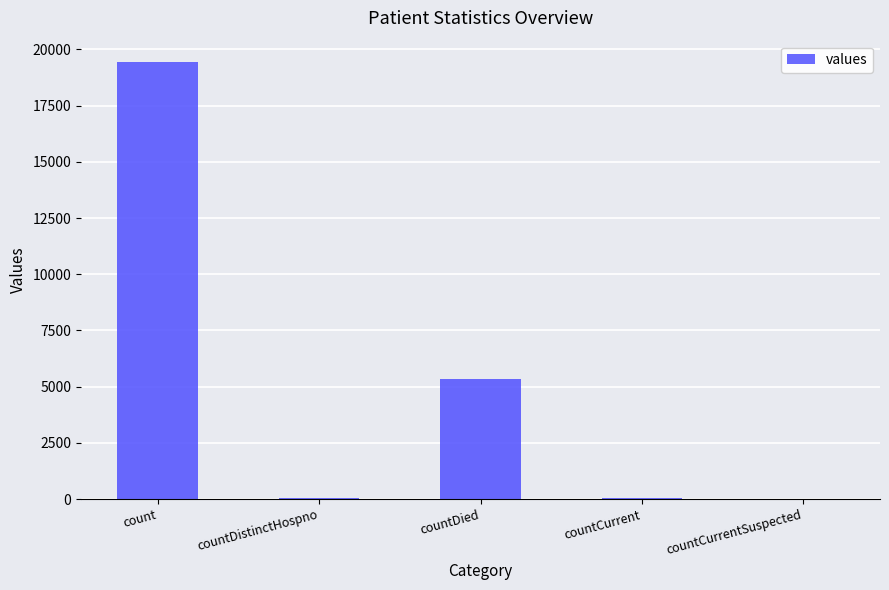

At which category does the chart reach its peak across all series?

count